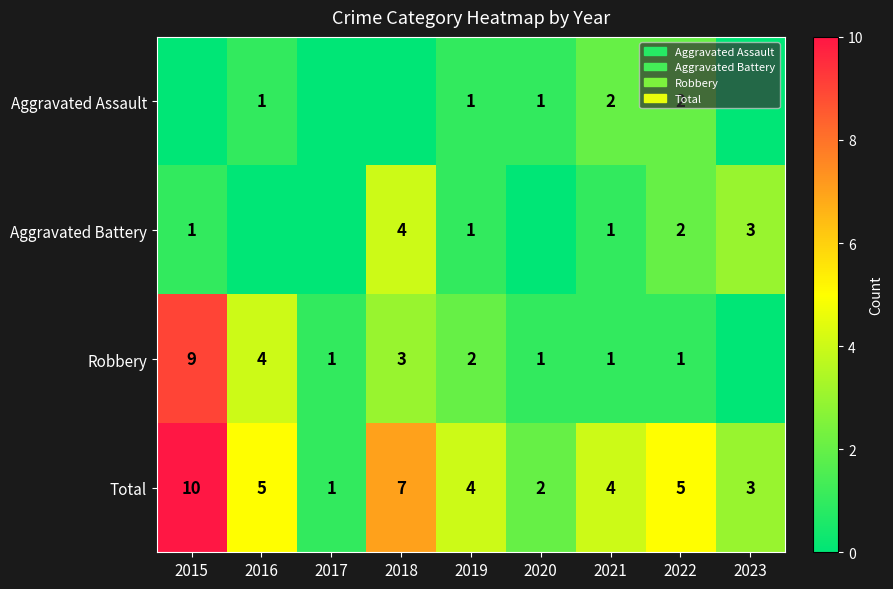

Is the value of Robbery at 2016 greater than the value of Aggravated Assault at 2020?

Yes